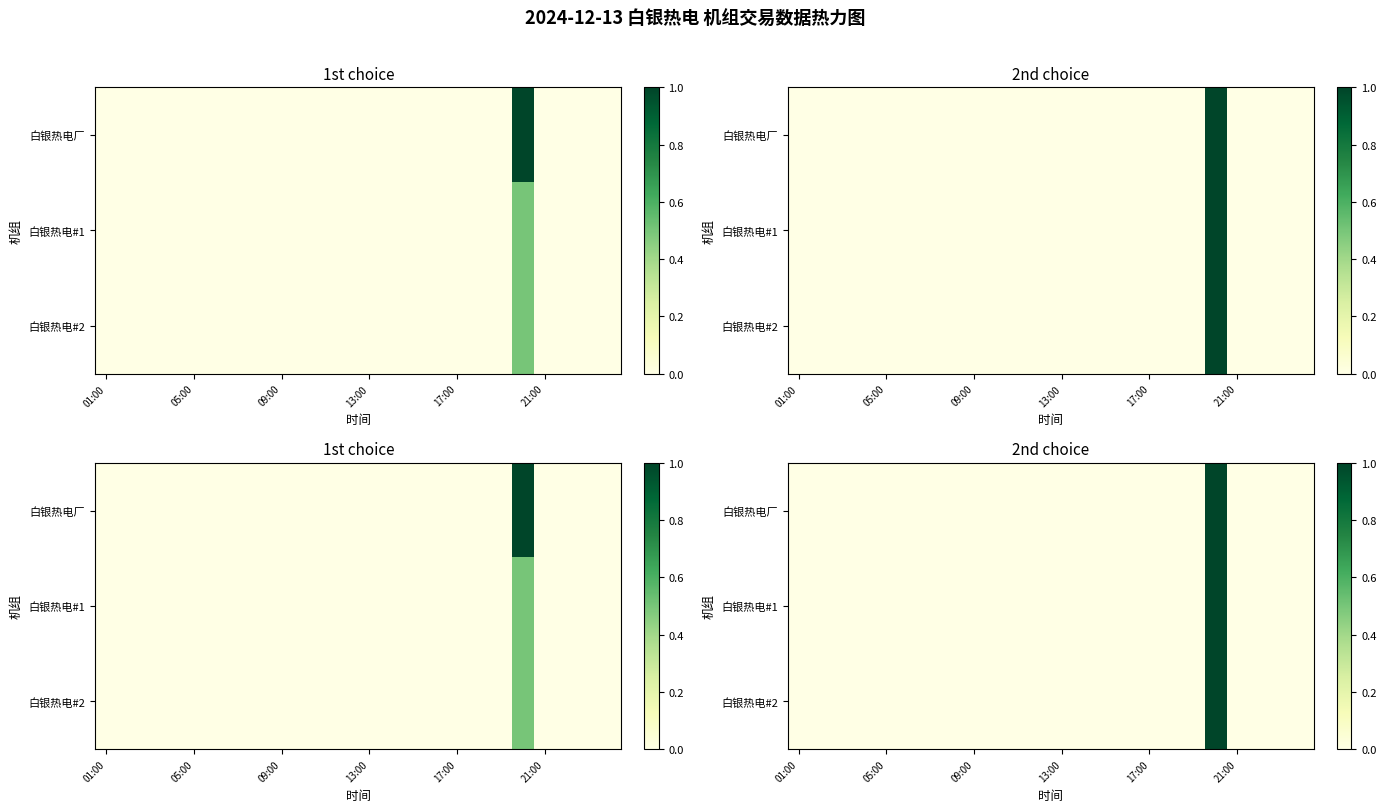

At how many categories does at least one series exceed 0?

1